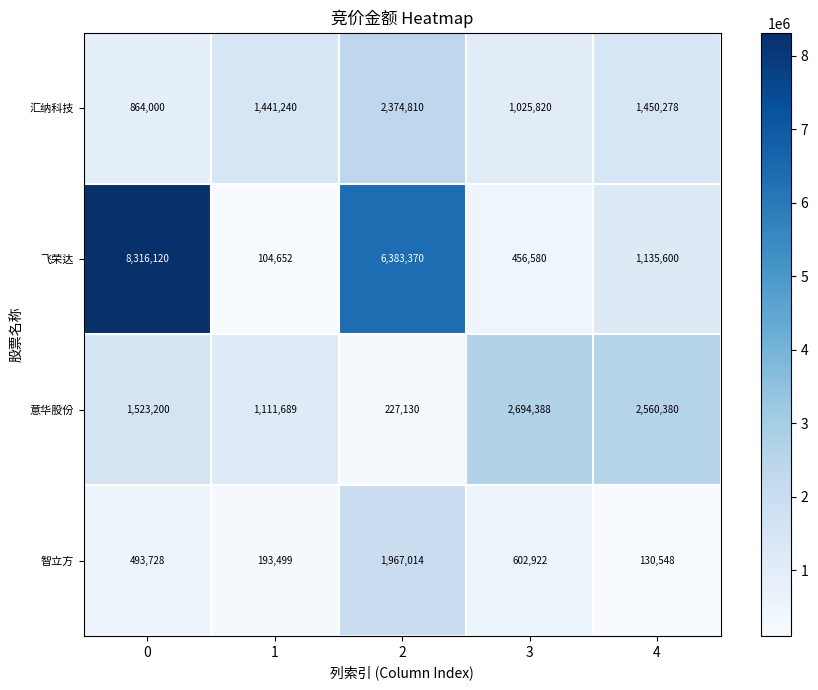

Reading left to right, extract all data points from this chart.

汇纳科技: 0=864000	1=1441240	2=2374810	3=1025820	4=1450278
飞荣达: 0=8316120	1=104652	2=6383370	3=456580	4=1135600
意华股份: 0=1523200	1=1111689	2=227130	3=2694388	4=2560380
智立方: 0=493728	1=193499	2=1967014	3=602922	4=130548